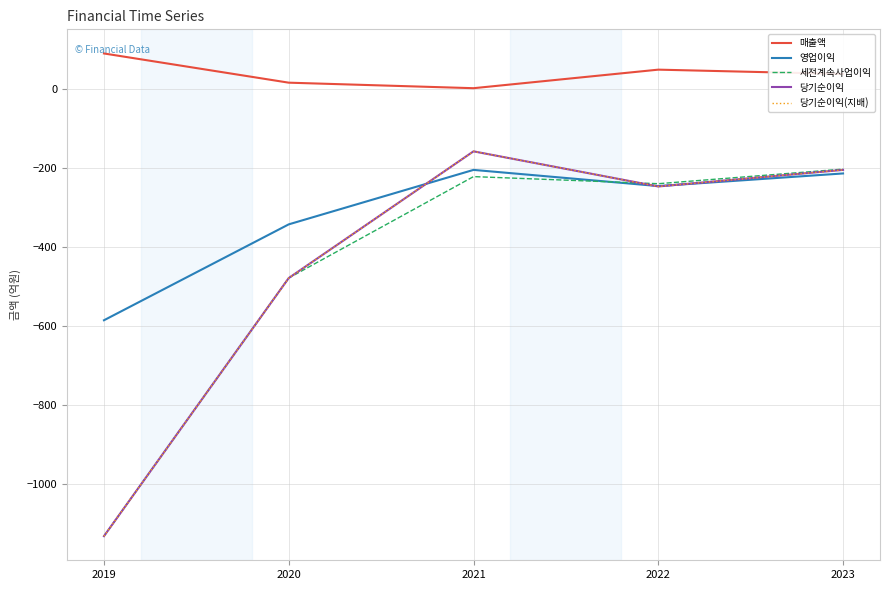

At which category is the sum across all series the highest?

2021